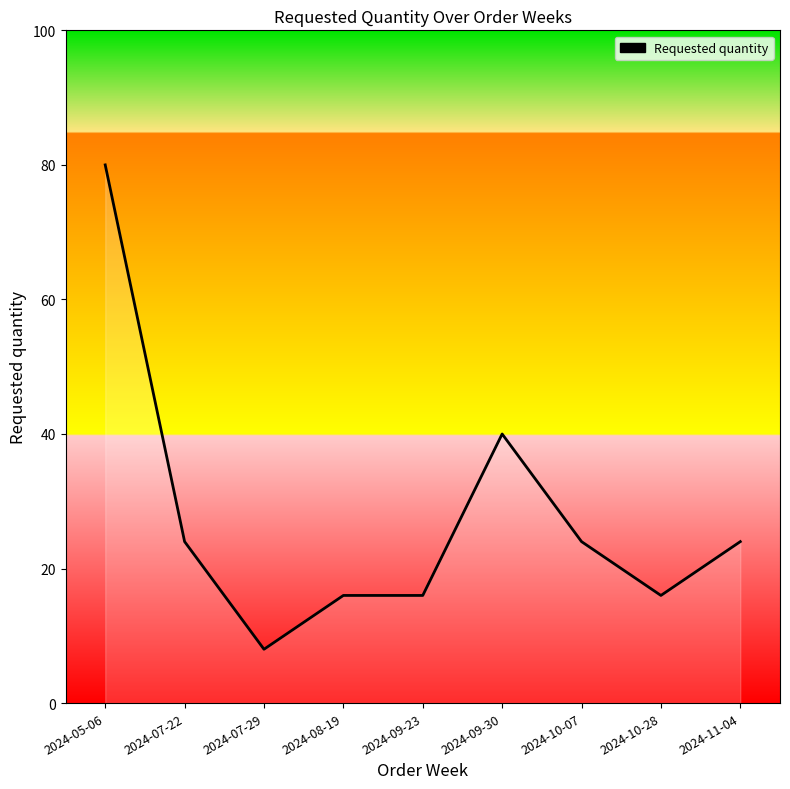

Read the value at 2024-05-06, to the nearest 10.

80